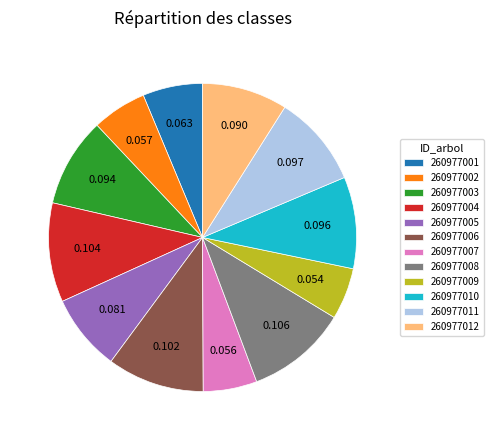

Is it true that 260977008 is 1% of the pie?

False